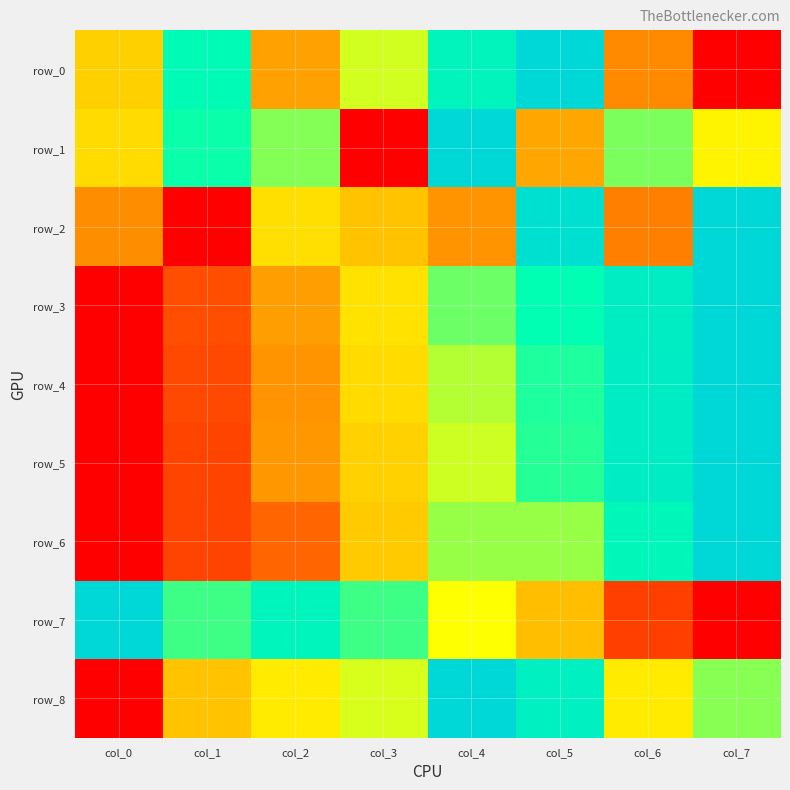

True or false: row_0 has a value of 0.8 at col_4.

True